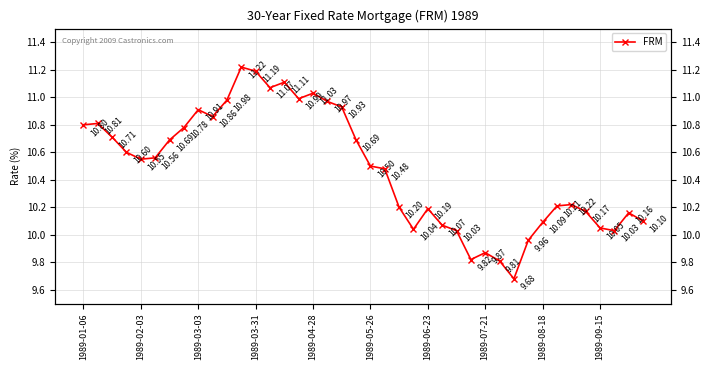

Reading left to right, transcribe all the data shown in this chart.

10.8	10.8	10.7	10.6	10.6	10.6	10.7	10.8	10.9	10.9	11.0	11.2	11.2	11.1	11.1	11.0	11.0	11.0	10.9	10.7	10.5	10.5	10.2	10.0	10.2	10.1	10.0	9.8	9.9	9.8	9.7	10.0	10.1	10.2	10.2	10.2	10.1	10.0	10.2	10.1